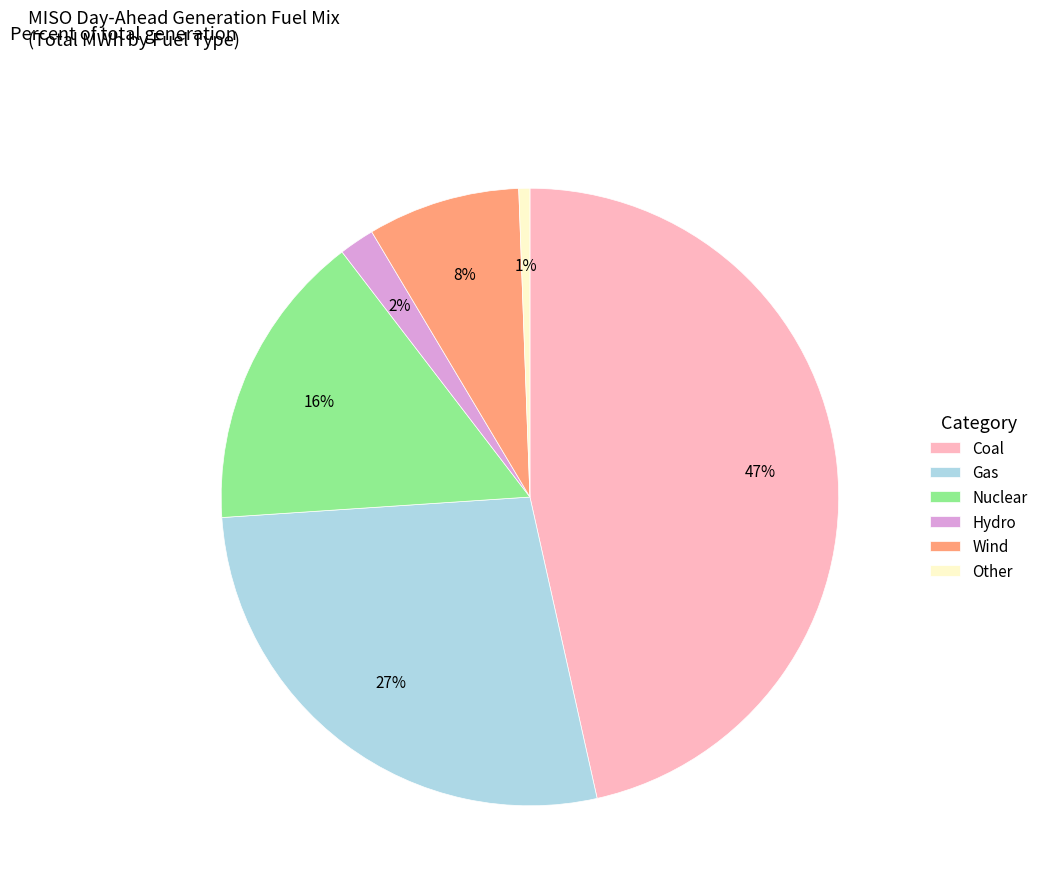

Rank the categories by value from lowest to highest.

Other, Hydro, Wind, Nuclear, Gas, Coal